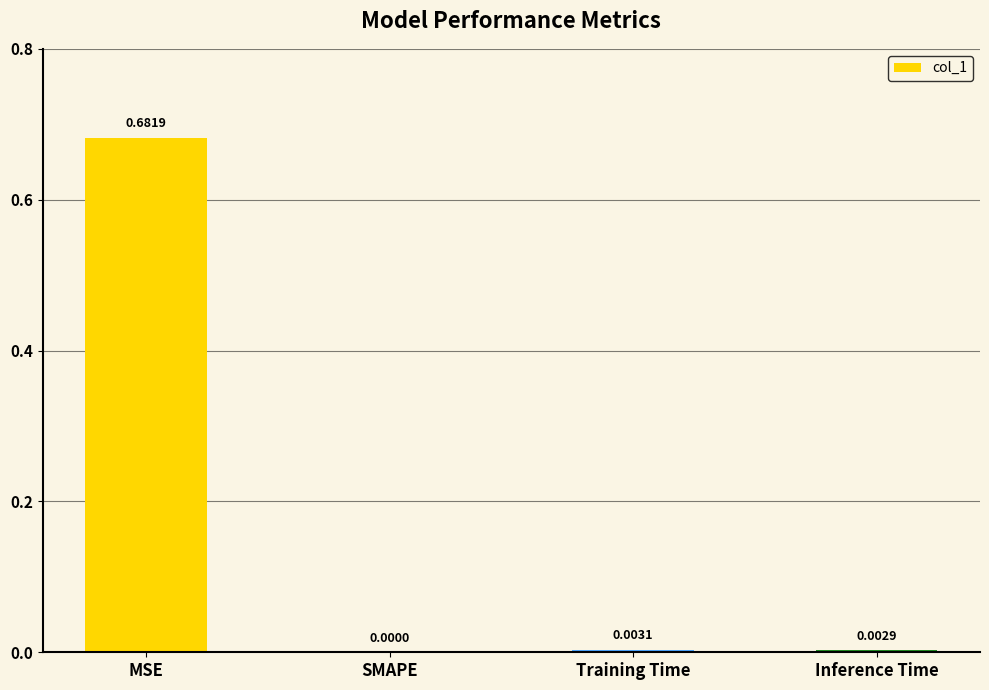

How many values exceed 0?

3